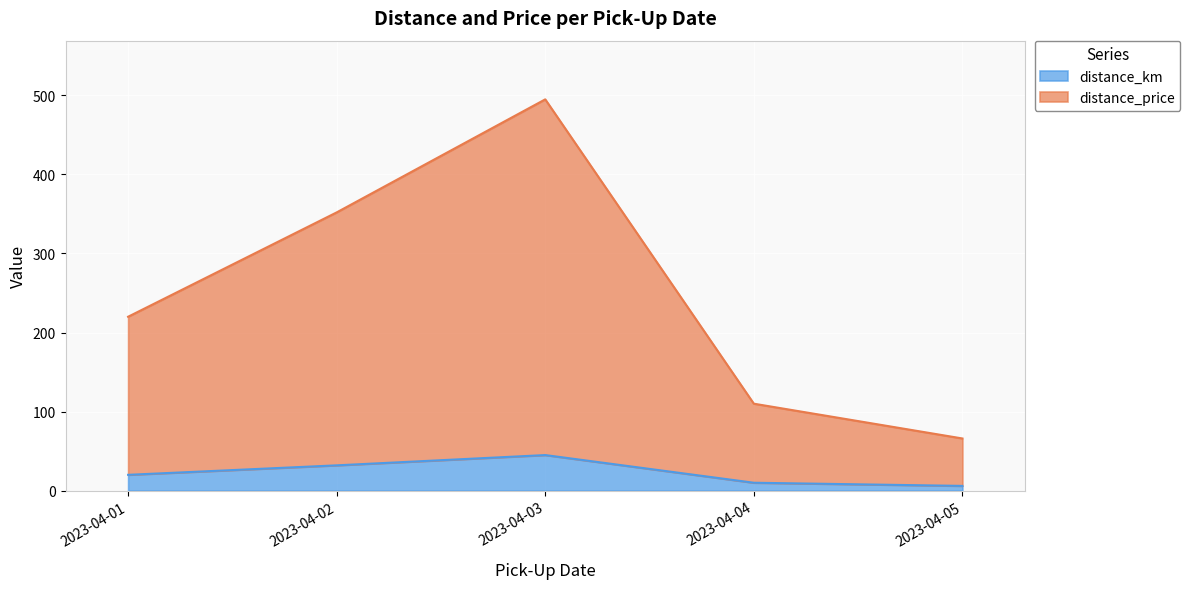

Which category has the highest value in the distance_km series?

2023-04-03